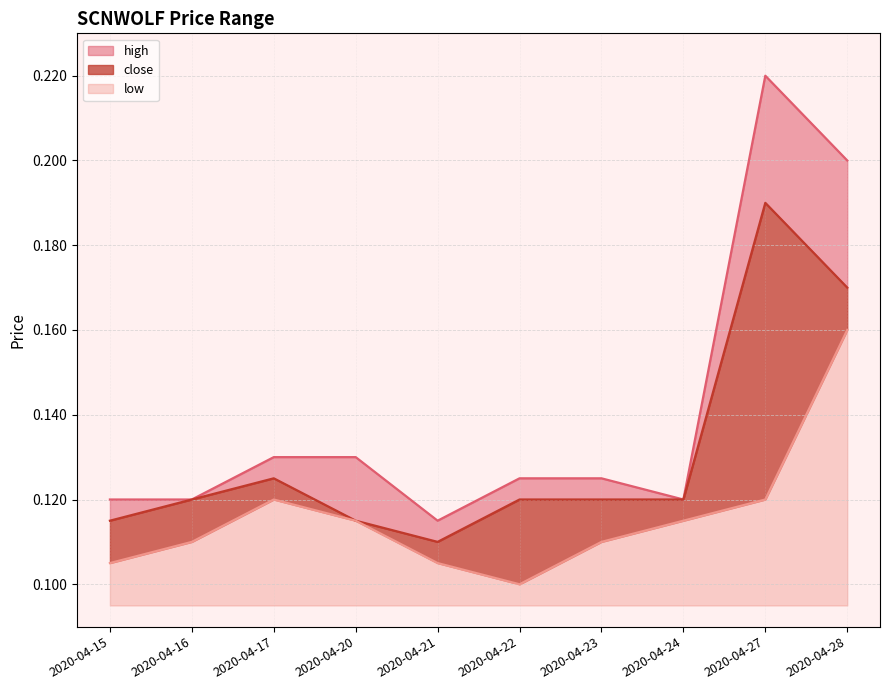

Reading left to right, list all the values displayed in this chart.

high: 2020-04-15=0.1	2020-04-16=0.1	2020-04-17=0.1	2020-04-20=0.1	2020-04-21=0.1	2020-04-22=0.1	2020-04-23=0.1	2020-04-24=0.1	2020-04-27=0.2	2020-04-28=0.2
close: 2020-04-15=0.1	2020-04-16=0.1	2020-04-17=0.1	2020-04-20=0.1	2020-04-21=0.1	2020-04-22=0.1	2020-04-23=0.1	2020-04-24=0.1	2020-04-27=0.2	2020-04-28=0.2
low: 2020-04-15=0.1	2020-04-16=0.1	2020-04-17=0.1	2020-04-20=0.1	2020-04-21=0.1	2020-04-22=0.1	2020-04-23=0.1	2020-04-24=0.1	2020-04-27=0.1	2020-04-28=0.2